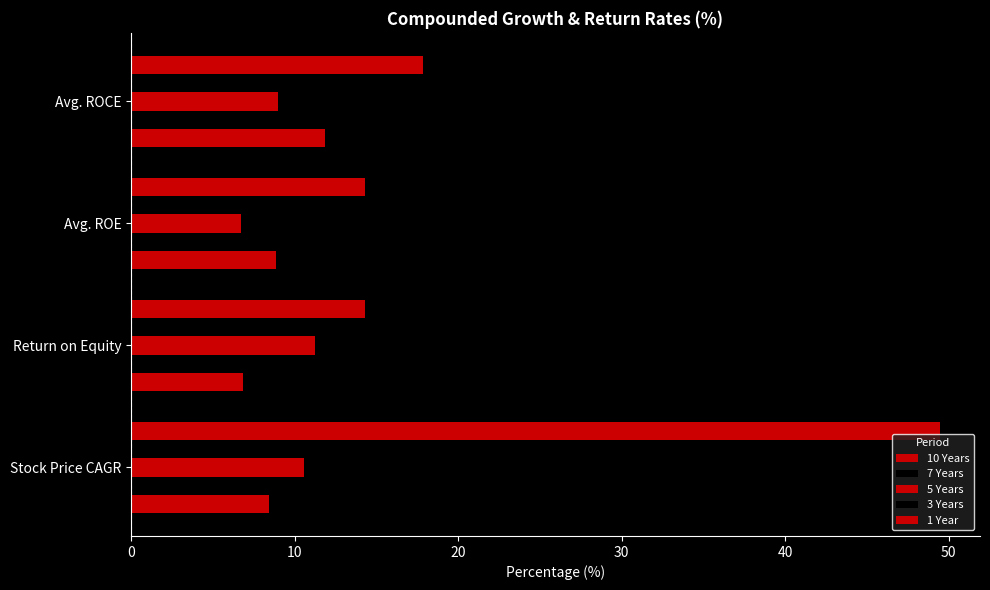

How many distinct data groups are displayed?

5